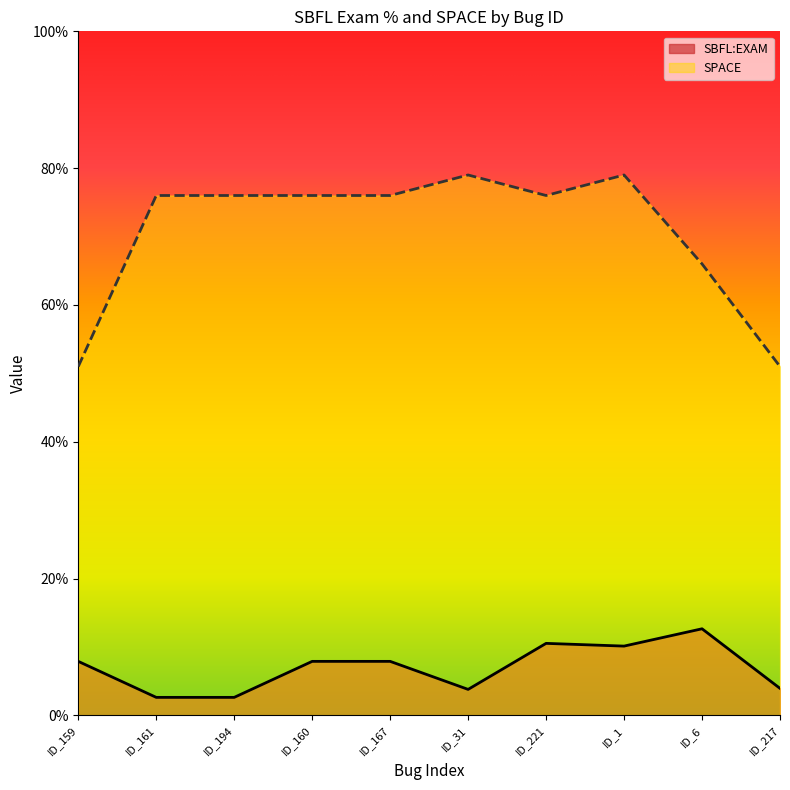

What is the total value across all series at ID_31?

82.8